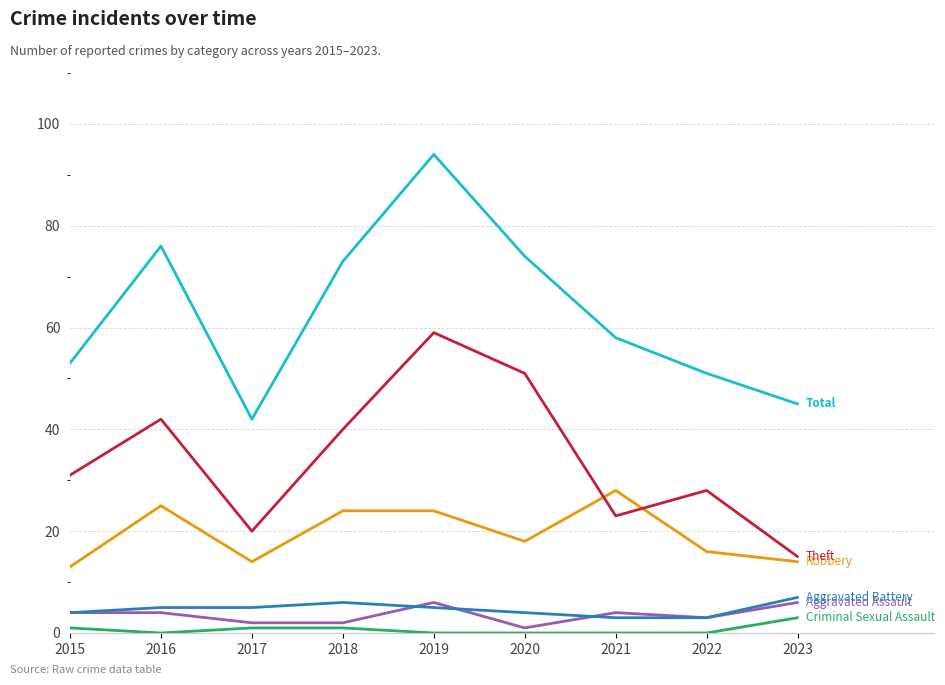

What is the difference between the highest and lowest values at 2023?

42